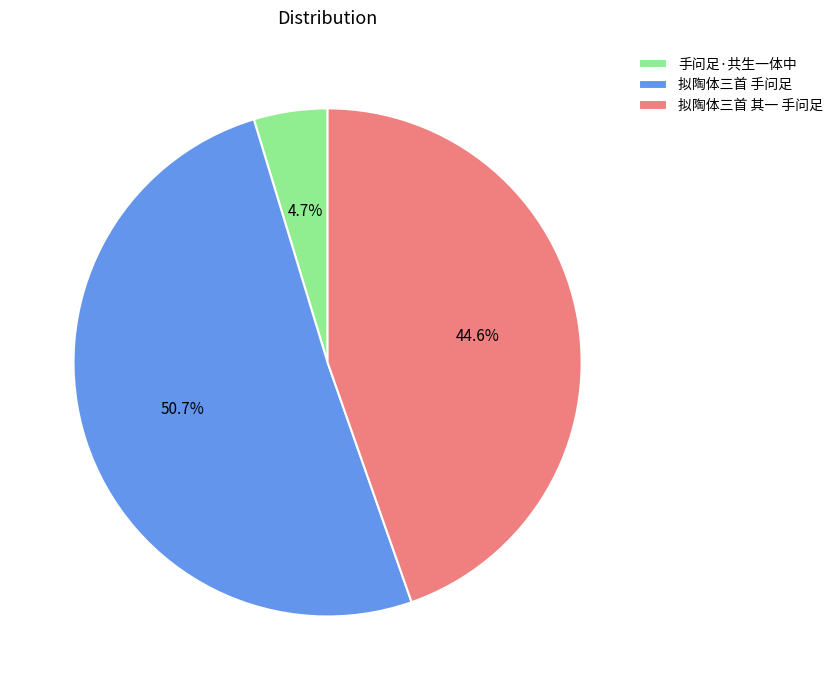

Combined, what portion of the pie is 拟陶体三首 其一 手问足 and 拟陶体三首 手问足?

95.3%